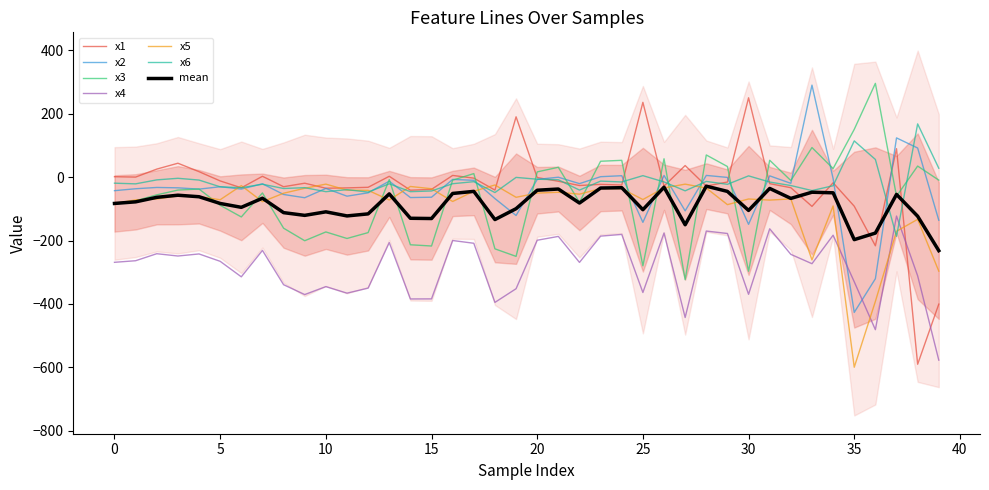

What is the maximum value for x1?

250.7